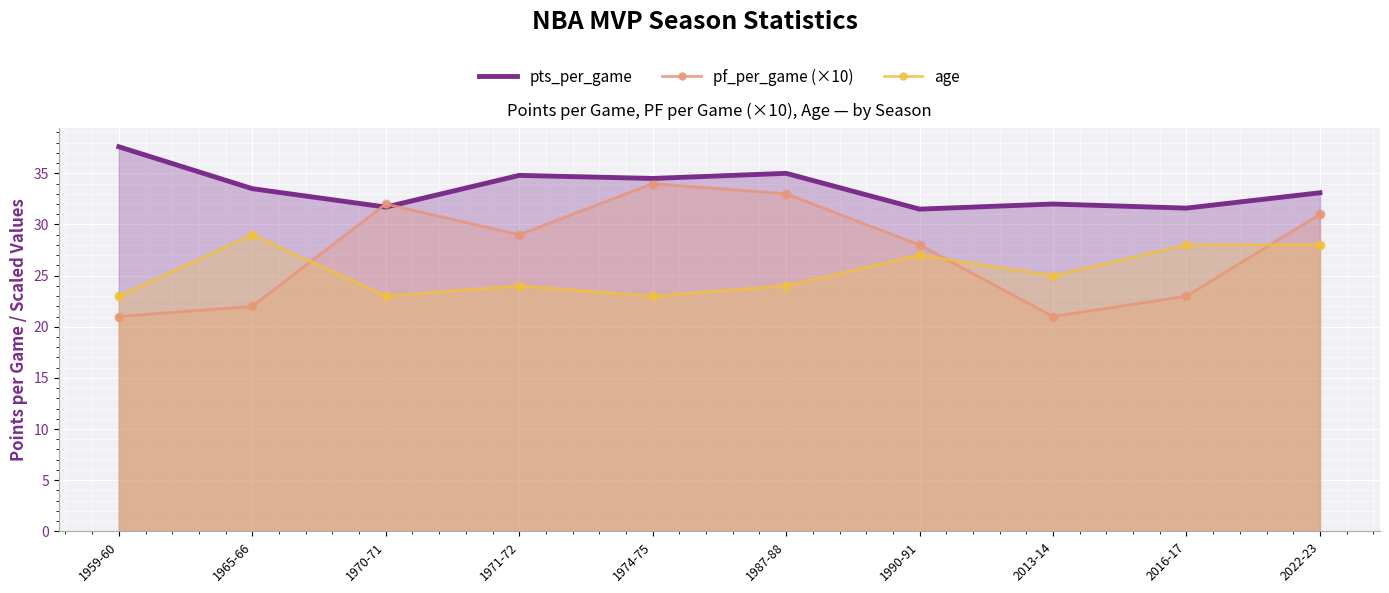

At how many categories does at least one series exceed 23?

10